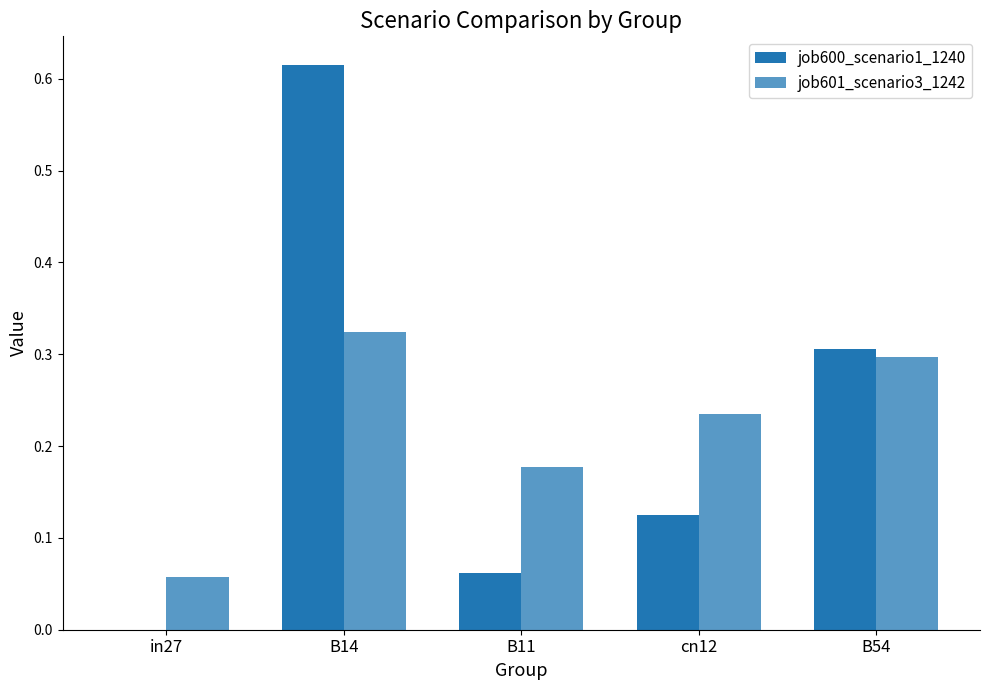

Does the chart contain stacked bars?

No